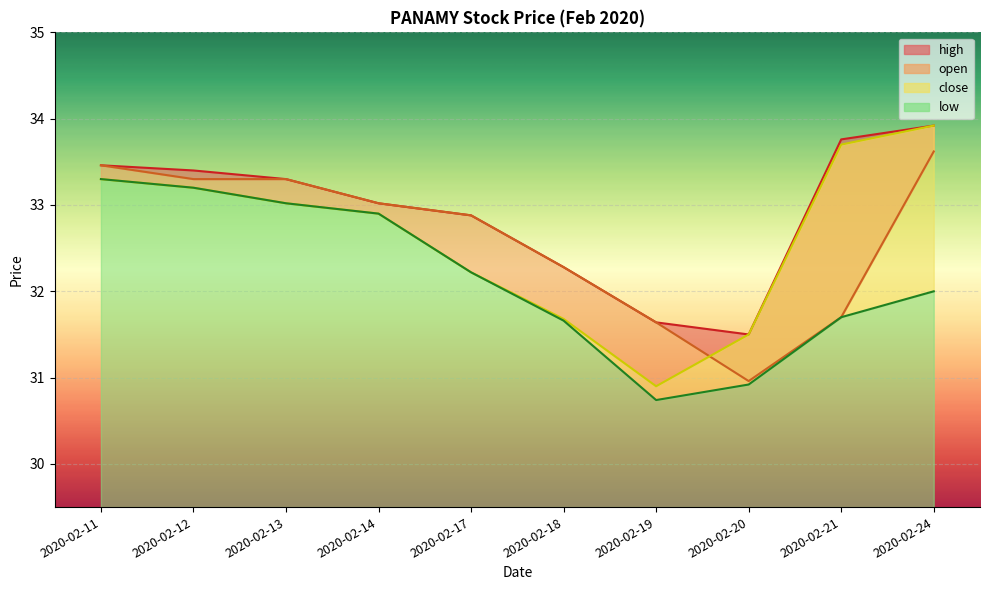

At which label does high first exceed 33?

2020-02-11